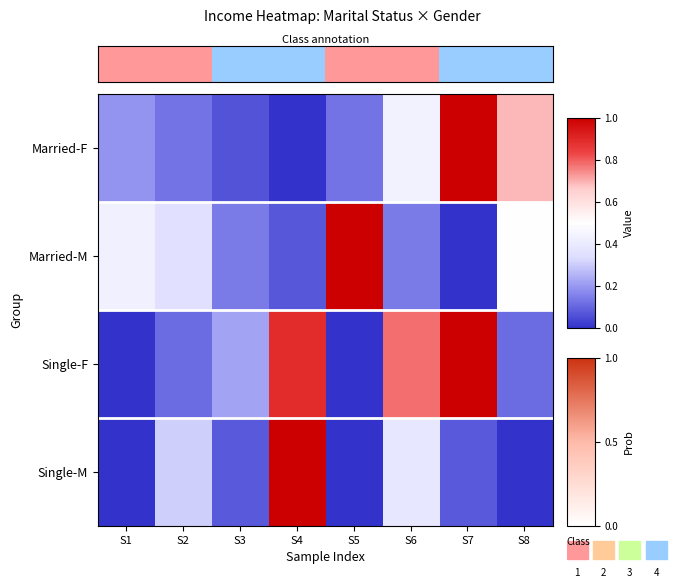

Reading left to right, list all the values displayed in this chart.

Married-F: S1=0.2	S2=0.1	S3=0.1	S4=0.0	S5=0.1	S6=0.4	S7=1.0	S8=0.7
Married-M: S1=0.4	S2=0.4	S3=0.1	S4=0.1	S5=1.0	S6=0.1	S7=0.0	S8=0.5
Single-F: S1=0.0	S2=0.1	S3=0.2	S4=0.9	S5=0.0	S6=0.8	S7=1.0	S8=0.1
Single-M: S1=0.0	S2=0.3	S3=0.1	S4=1.0	S5=0.0	S6=0.4	S7=0.1	S8=0.0